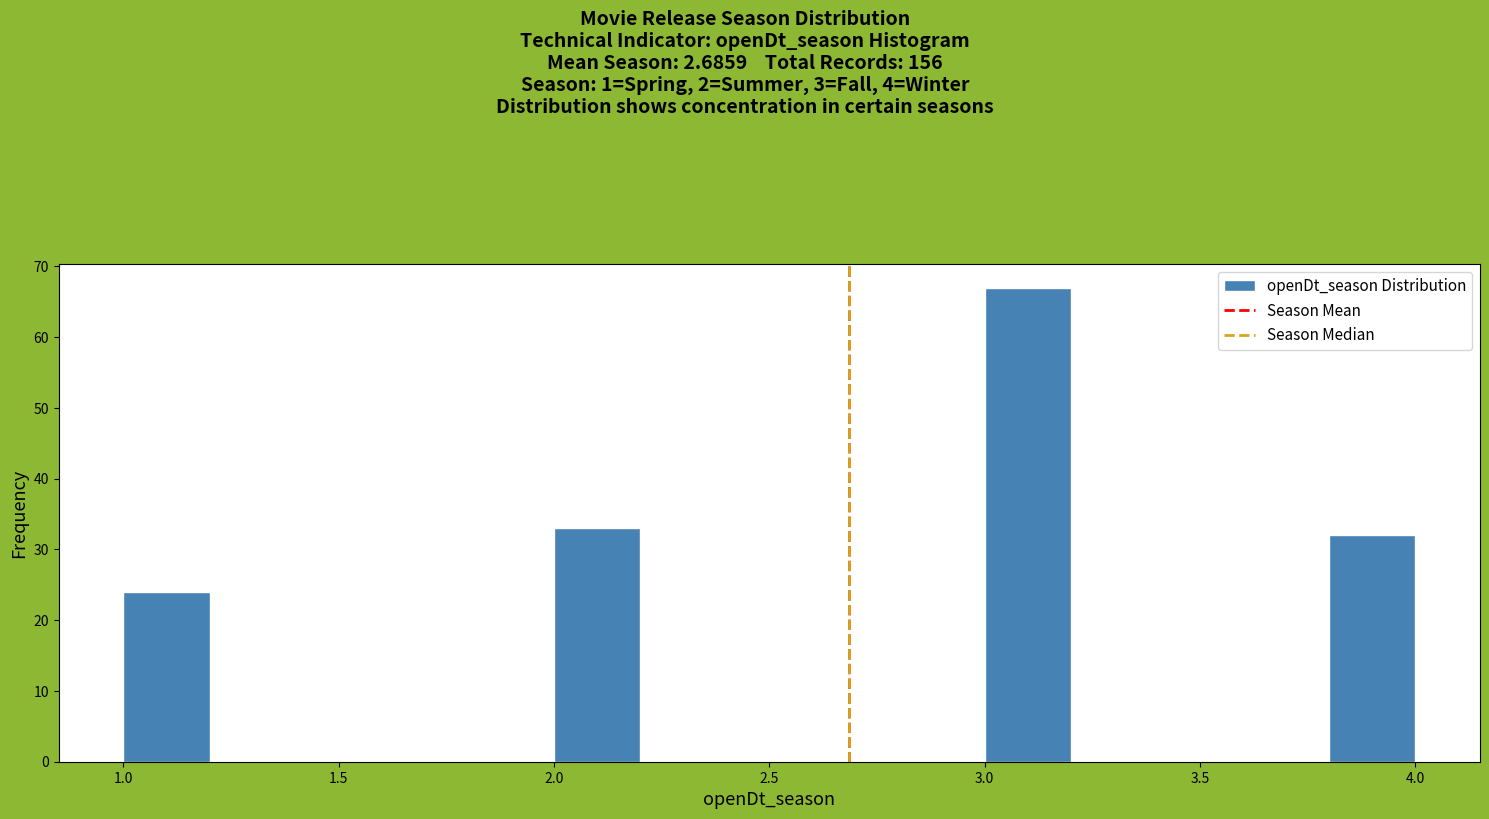

How tall is the bar that spans 1.0 to 1.2 on the x-axis? The values are not printed on the chart, so give them approximately, as read against the axis.

24